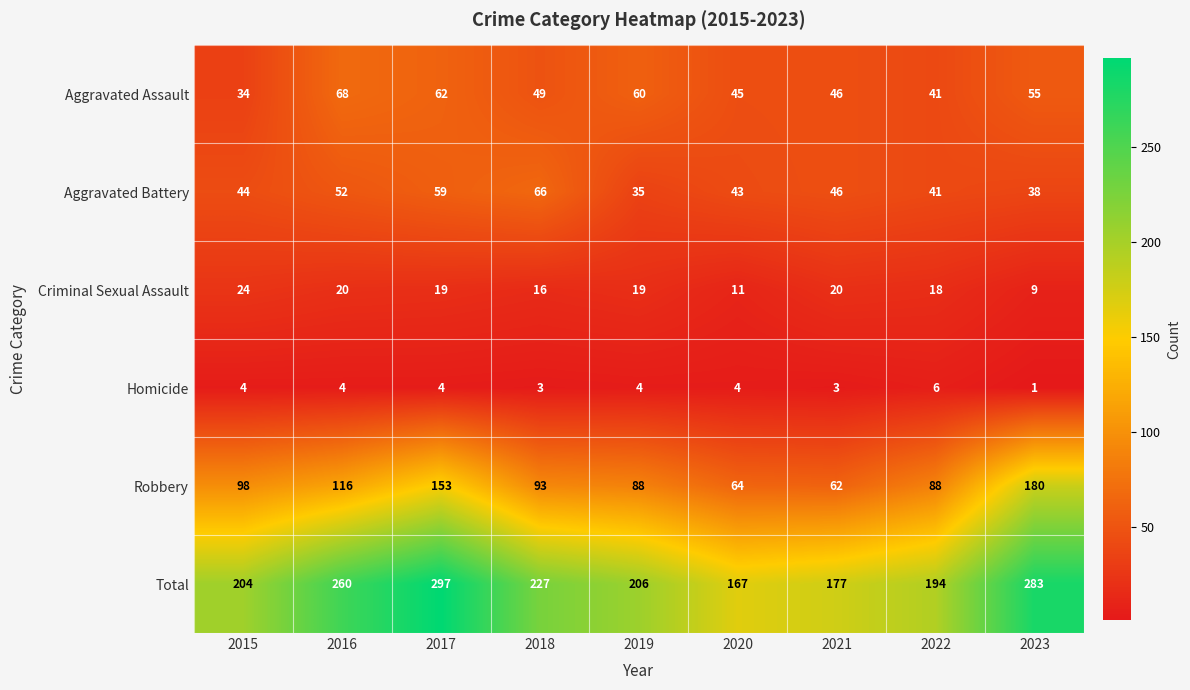

What is the minimum value for Total?

167